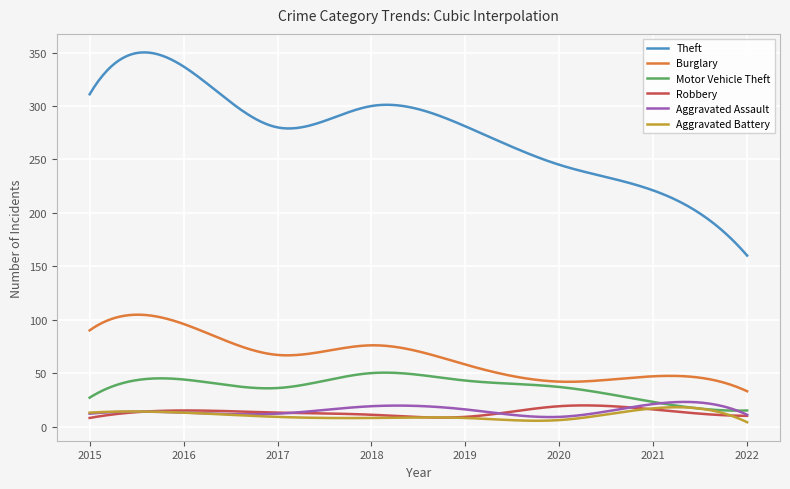

How many lines are shown in the chart?

6